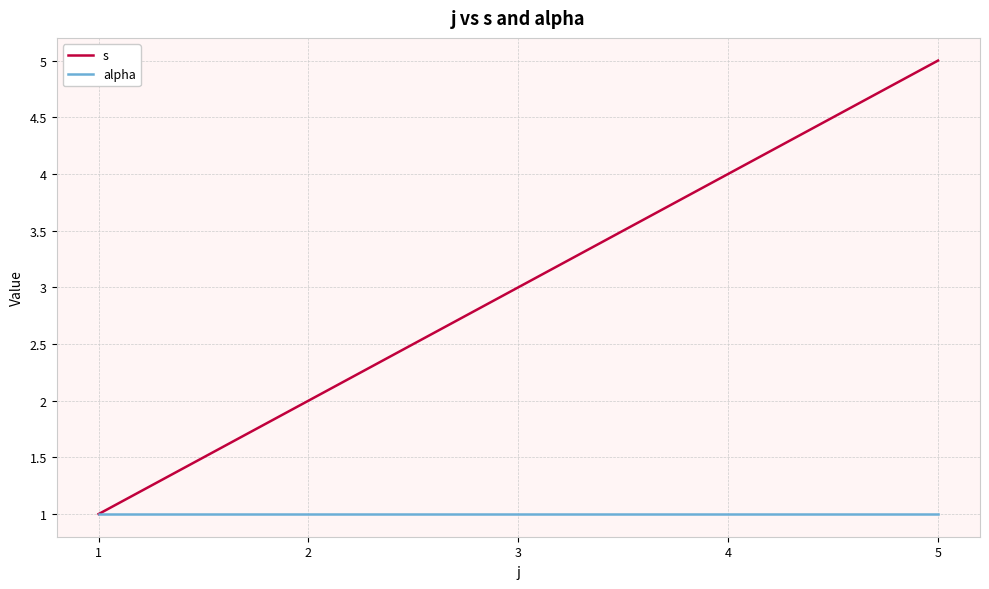

List the series in order of their overall mean, highest first.

s, alpha